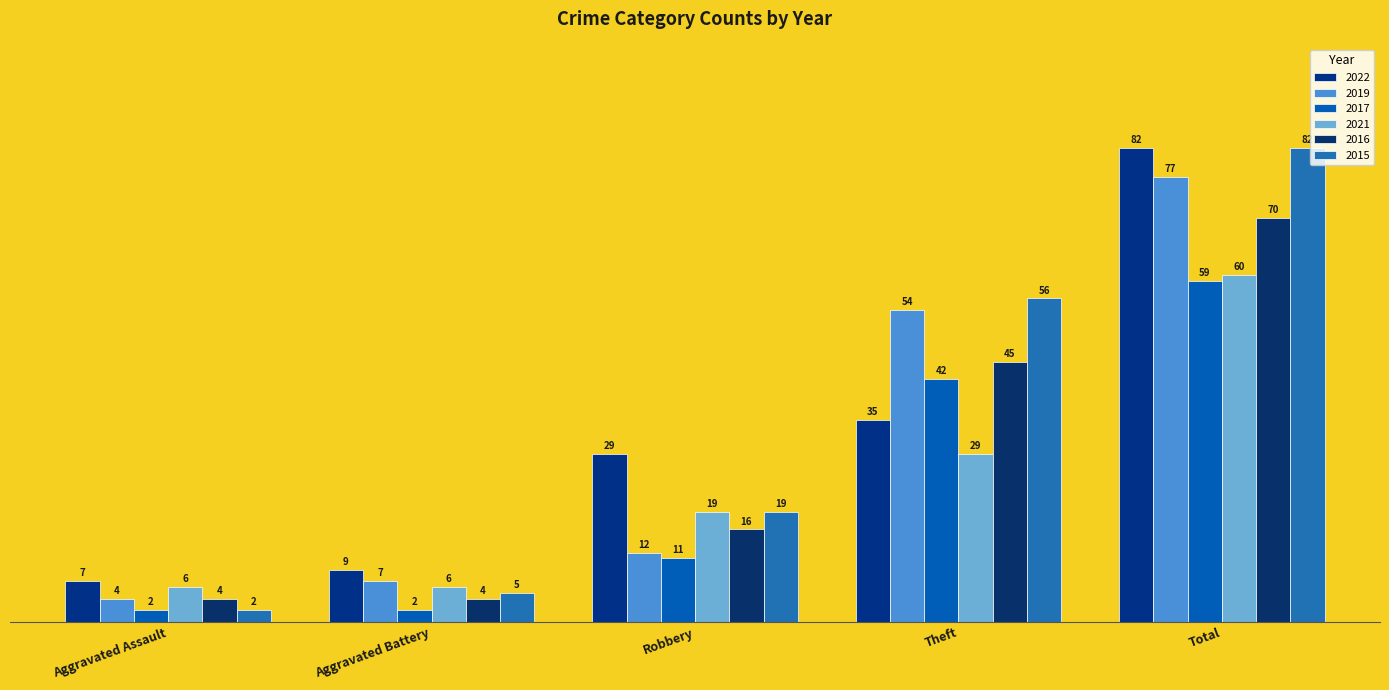

What is the sum of the 2021 values at Aggravated Battery and Total?

66